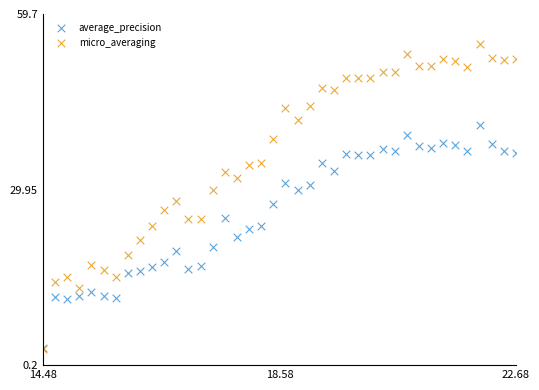

Which series contains the highest Y value?

micro_averaging